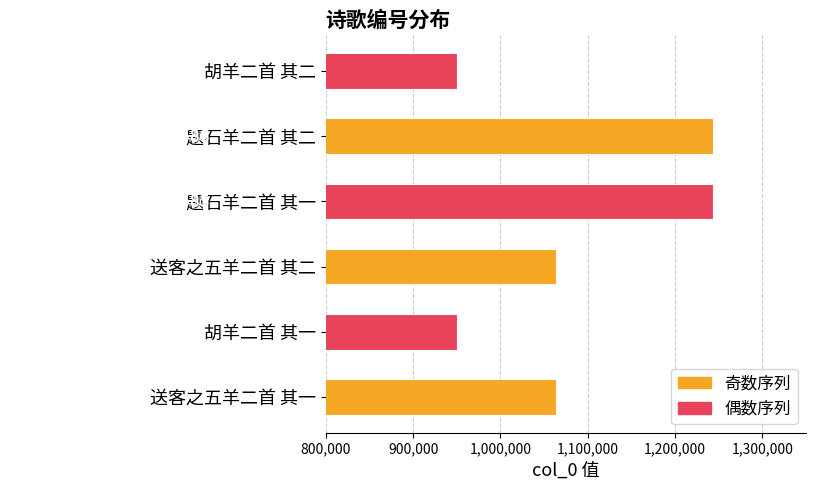

Count the number of categories in the chart.

6